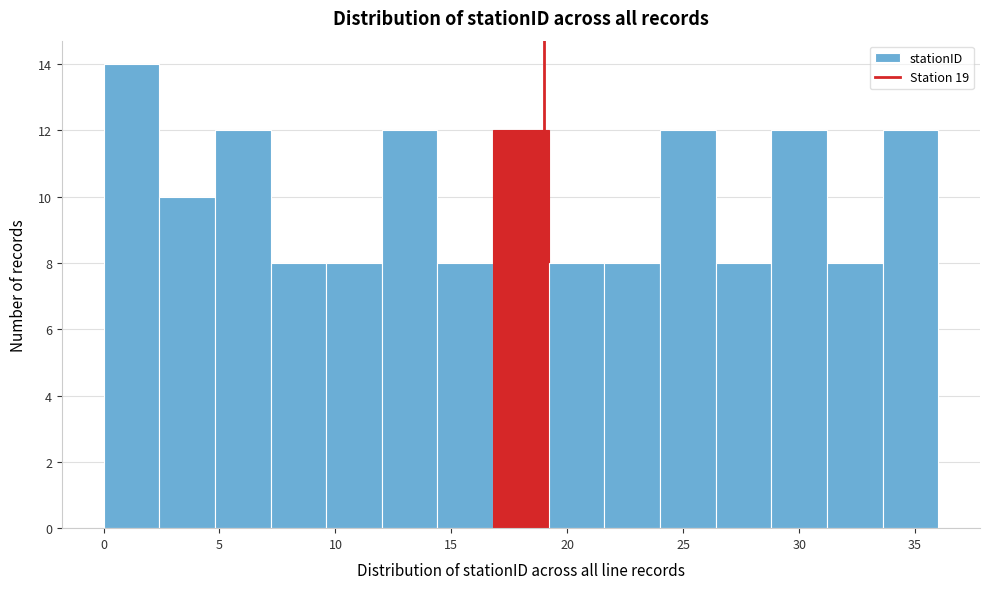

Which range on the x-axis has the tallest bar?

0.0 to 2.4